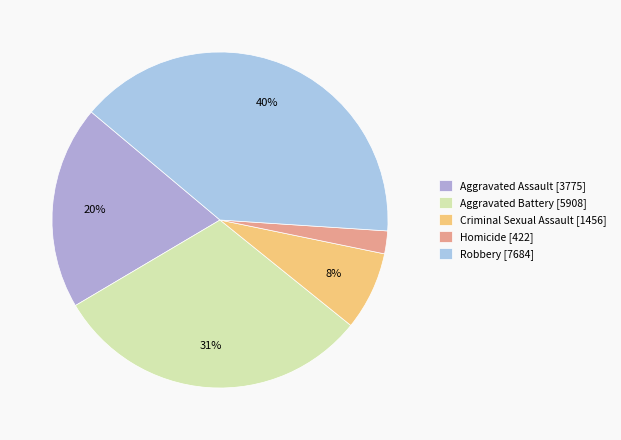

Count the number of slices in the pie.

5